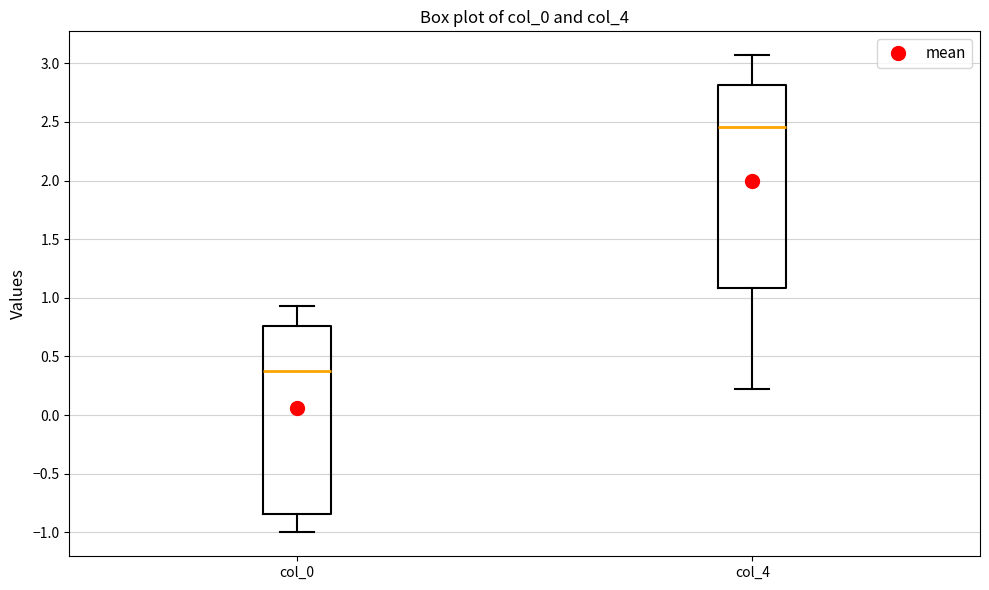

Reading left to right, transcribe this box plot: for each box, give where its median line is, the range the box spans, and where its two whiskers end, as read against the y-axis. The values are not printed on the chart, so give them approximately, as read against the axis.

col_0: median 0.40, box -0.85 to 0.75, whiskers -1.00 to 0.95
col_4: median 2.45, box 1.10 to 2.80, whiskers 0.20 to 3.05